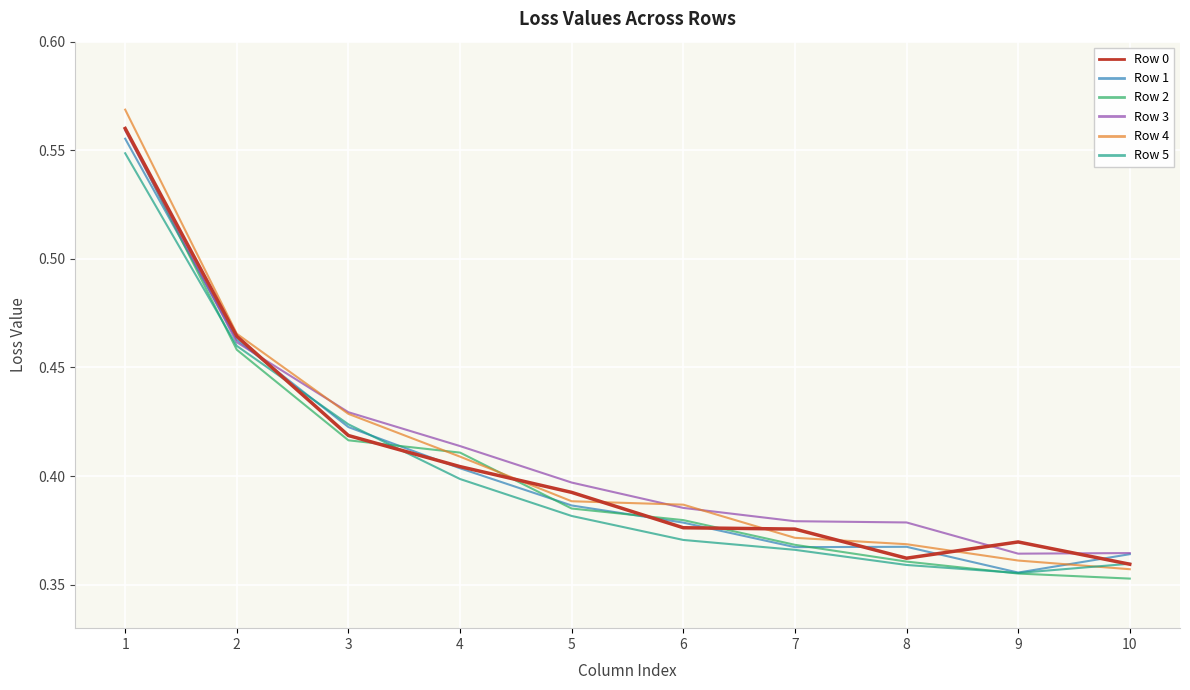

Between 1 and 4, which series saw the biggest shift?

Row 4